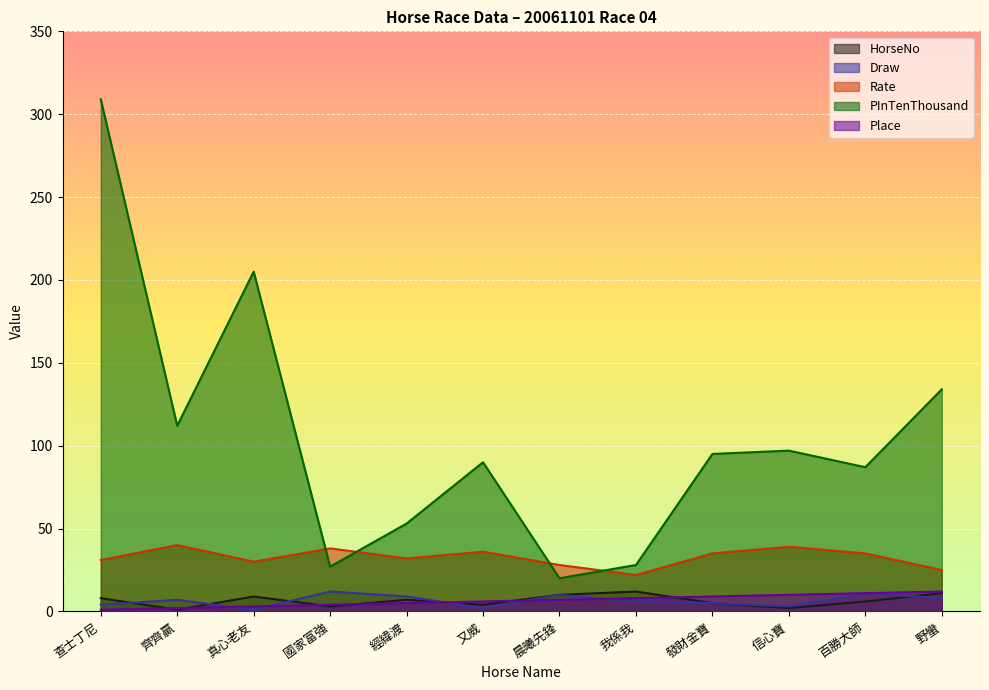

Reading left to right, what are all the values shown in this chart?

HorseNo: 查士丁尼=8	齊齊贏=1	真心老友=9	國家富強=3	經緯渡=7	又威=4	晨曦先鋒=10	我係我=12	發財金寶=5	信心寶=2	百勝大師=6	野蠻=11
Draw: 查士丁尼=4	齊齊贏=7	真心老友=1	國家富強=12	經緯渡=9	又威=2	晨曦先鋒=10	我係我=6	發財金寶=5	信心寶=3	百勝大師=11	野蠻=8
Rate: 查士丁尼=31	齊齊贏=40	真心老友=30	國家富強=38	經緯渡=32	又威=36	晨曦先鋒=28	我係我=22	發財金寶=35	信心寶=39	百勝大師=35	野蠻=25
PInTenThousand: 查士丁尼=309	齊齊贏=112	真心老友=205	國家富強=27	經緯渡=53	又威=90	晨曦先鋒=20	我係我=28	發財金寶=95	信心寶=97	百勝大師=87	野蠻=134
Place: 查士丁尼=1	齊齊贏=2	真心老友=3	國家富強=4	經緯渡=5	又威=6	晨曦先鋒=7	我係我=8	發財金寶=9	信心寶=10	百勝大師=11	野蠻=12